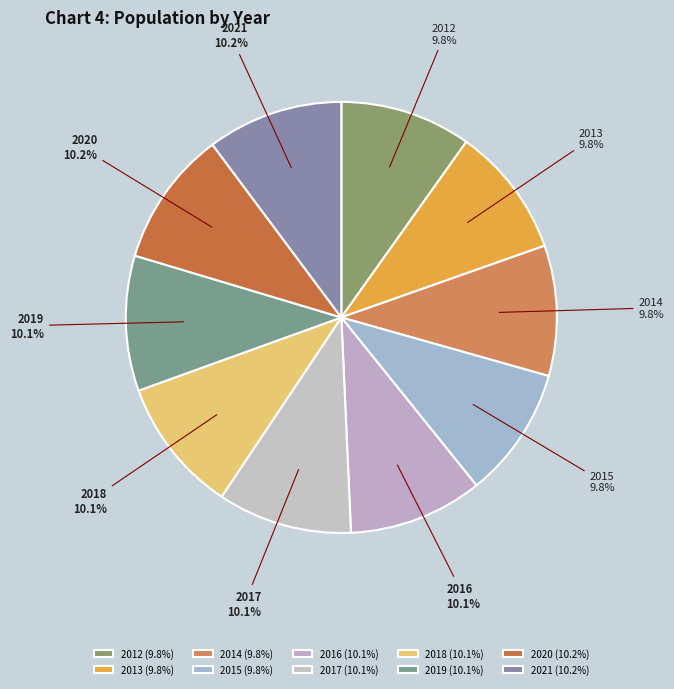

Combined, what portion of the pie is 2014 and 2012?

19.6%